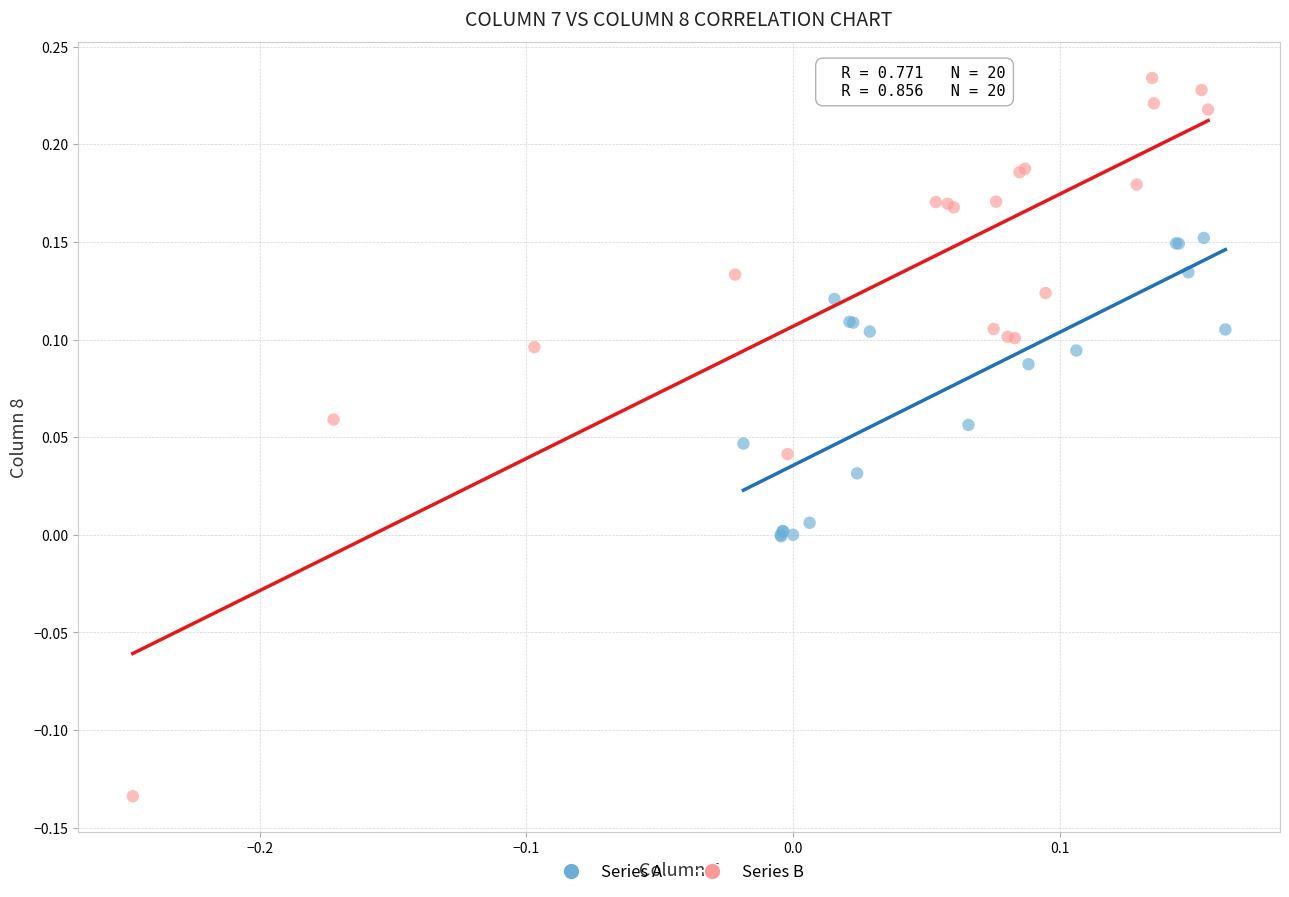

Which series reaches the minimum Y coordinate?

Series B